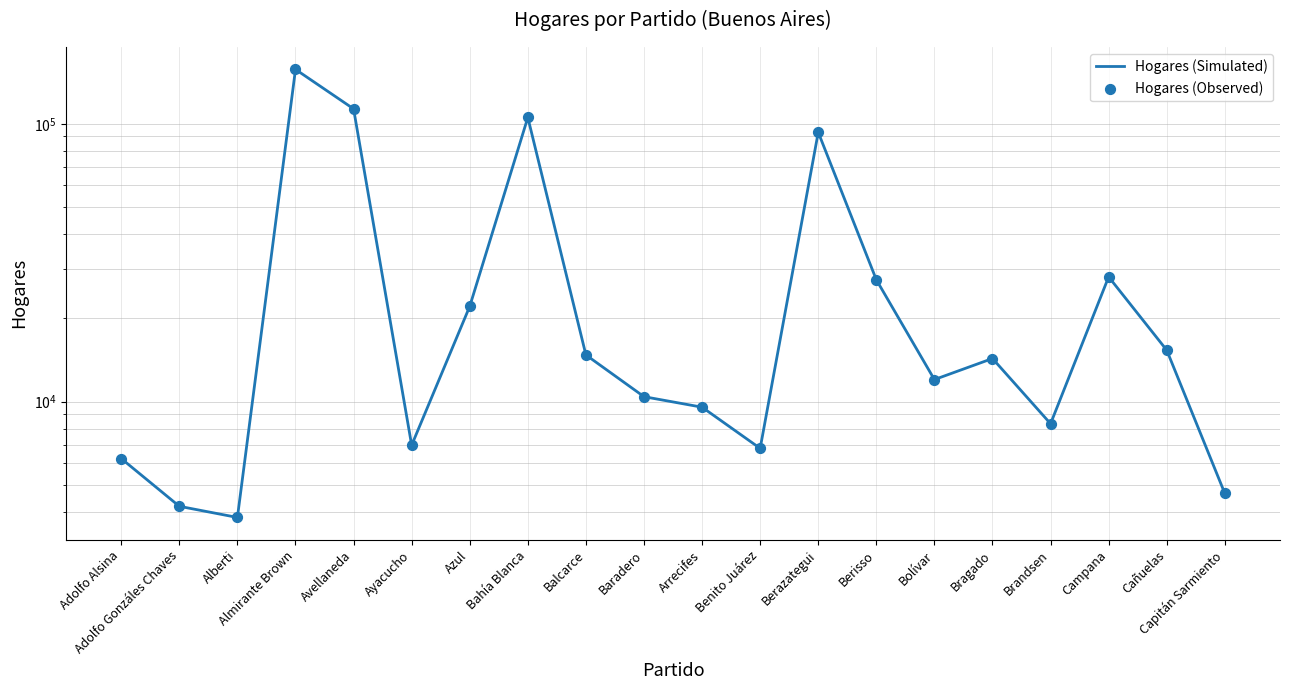

Is the value of Hogares (Simulated) at Bahía Blanca greater than the value of Hogares (Observed) at Ayacucho?

Yes